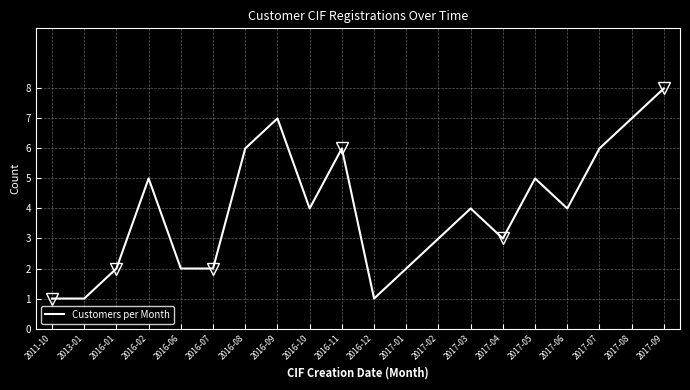

Reading left to right, transcribe all the data shown in this chart.

1	1	2	5	2	2	6	7	4	6	1	2	3	4	3	5	4	6	7	8